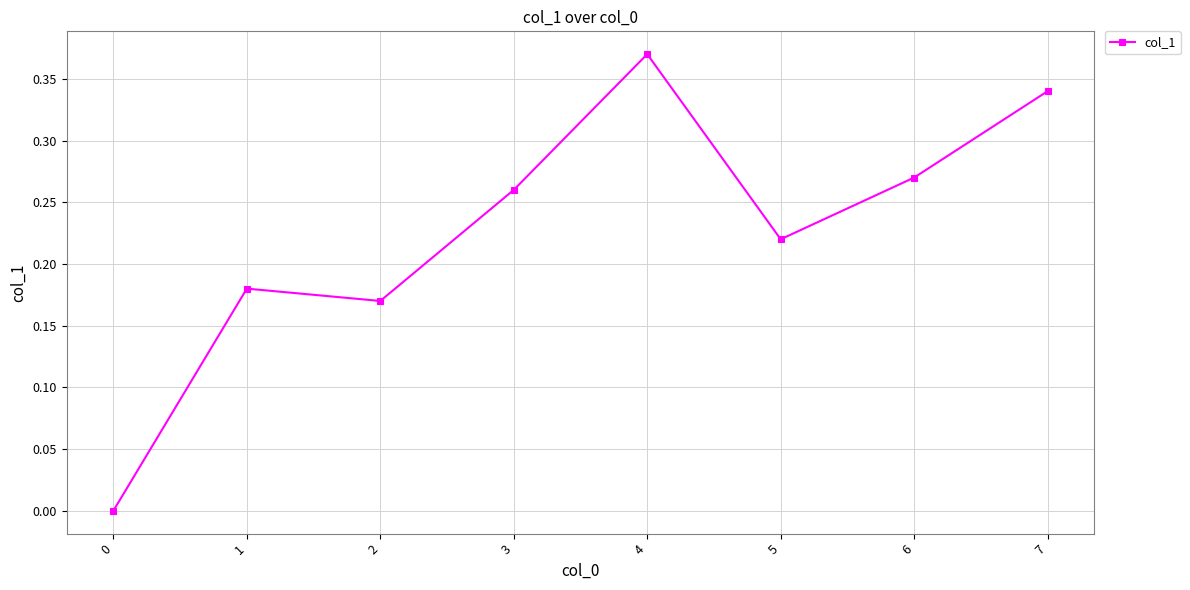

What is the sum of all values?

1.8